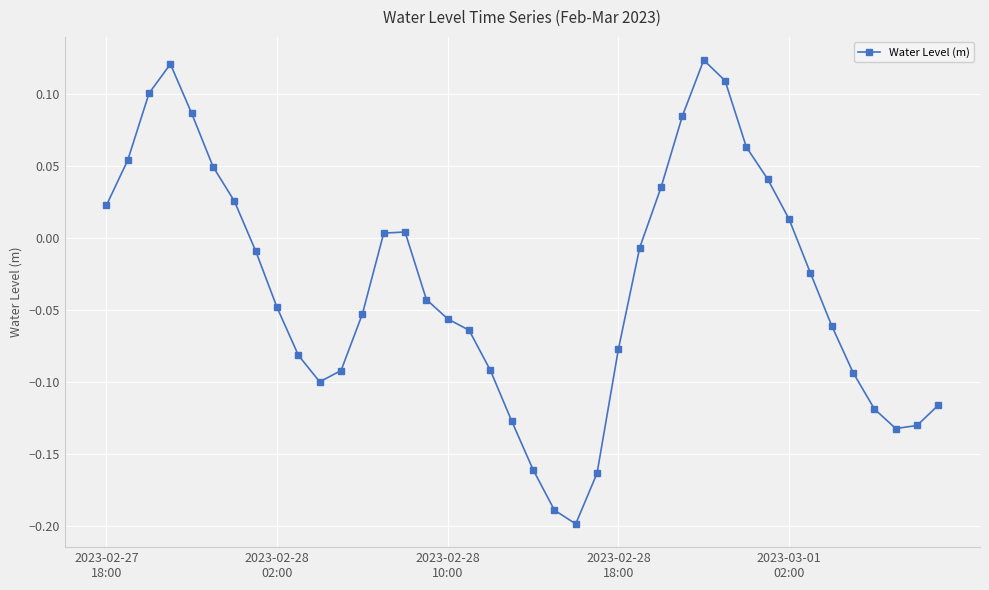

What is the difference between the maximum and minimum values?

0.3